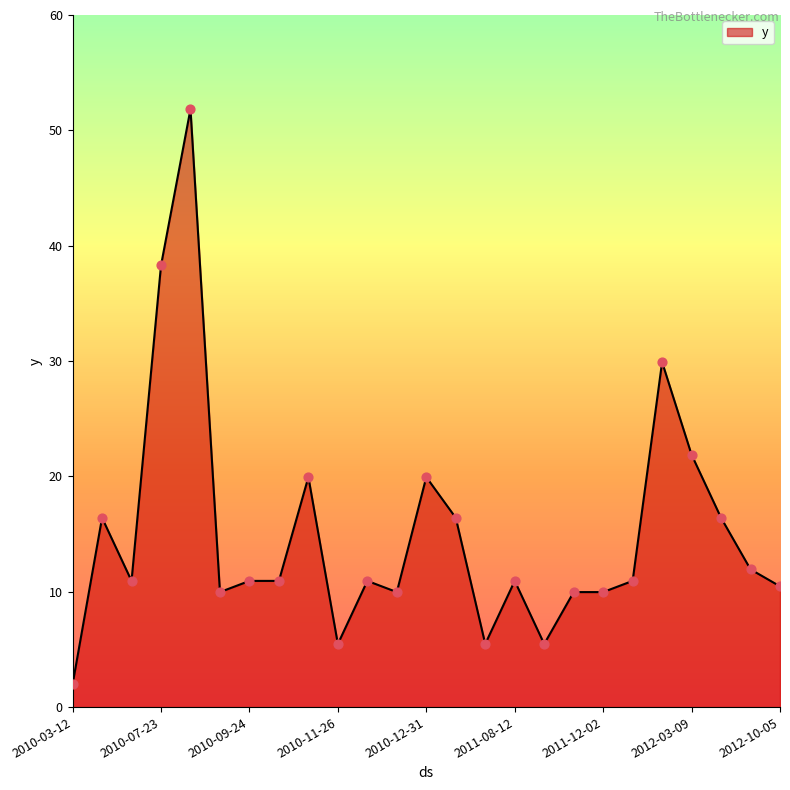

What is the maximum value shown in the chart?

51.8